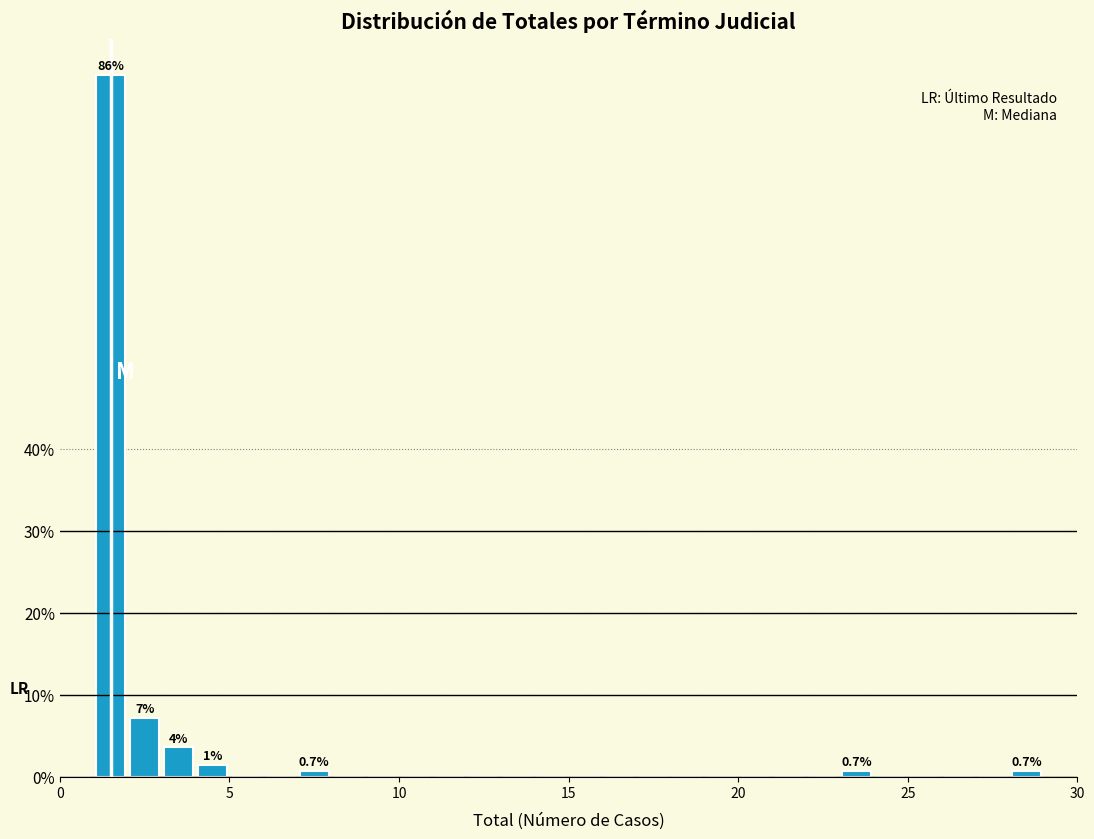

Read against the x-axis, roughly where is the centre of the tallest bar?

1.5